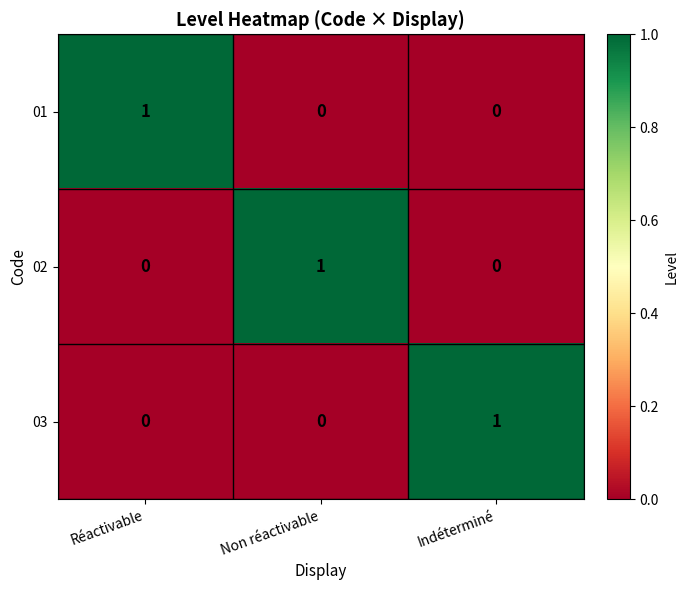

Reading left to right, what are all the values shown in this chart?

01: Réactivable=1	Non réactivable=0	Indéterminé=0
02: Réactivable=0	Non réactivable=1	Indéterminé=0
03: Réactivable=0	Non réactivable=0	Indéterminé=1